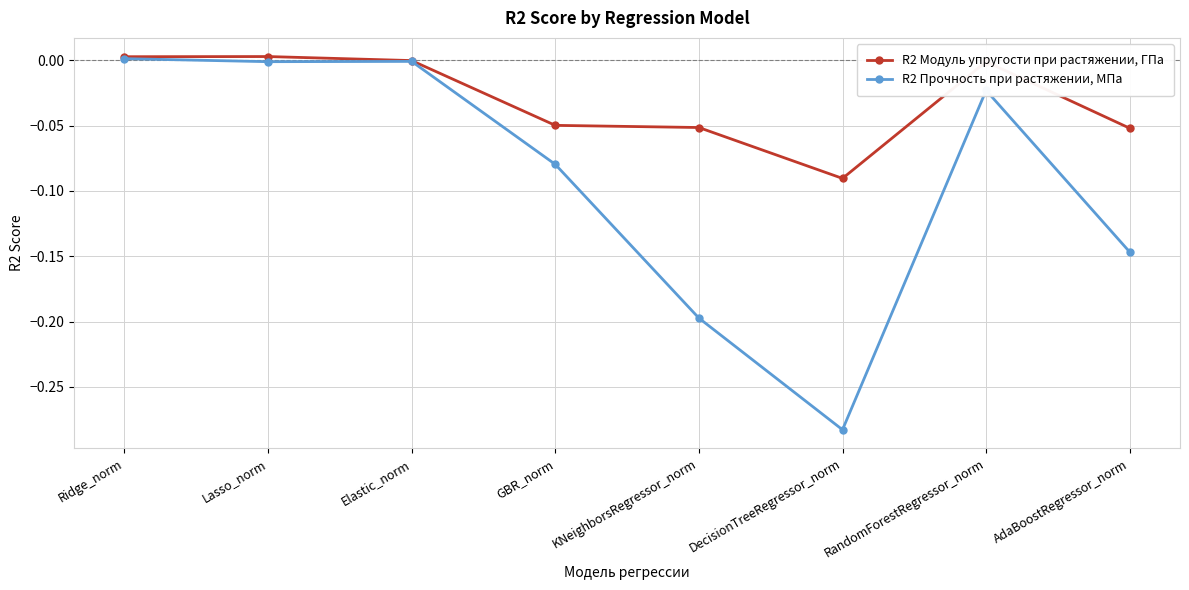

Rank the series by their maximum value, from highest to lowest.

R2 Модуль упругости при растяжении, ГПа, R2 Прочность при растяжении, МПа